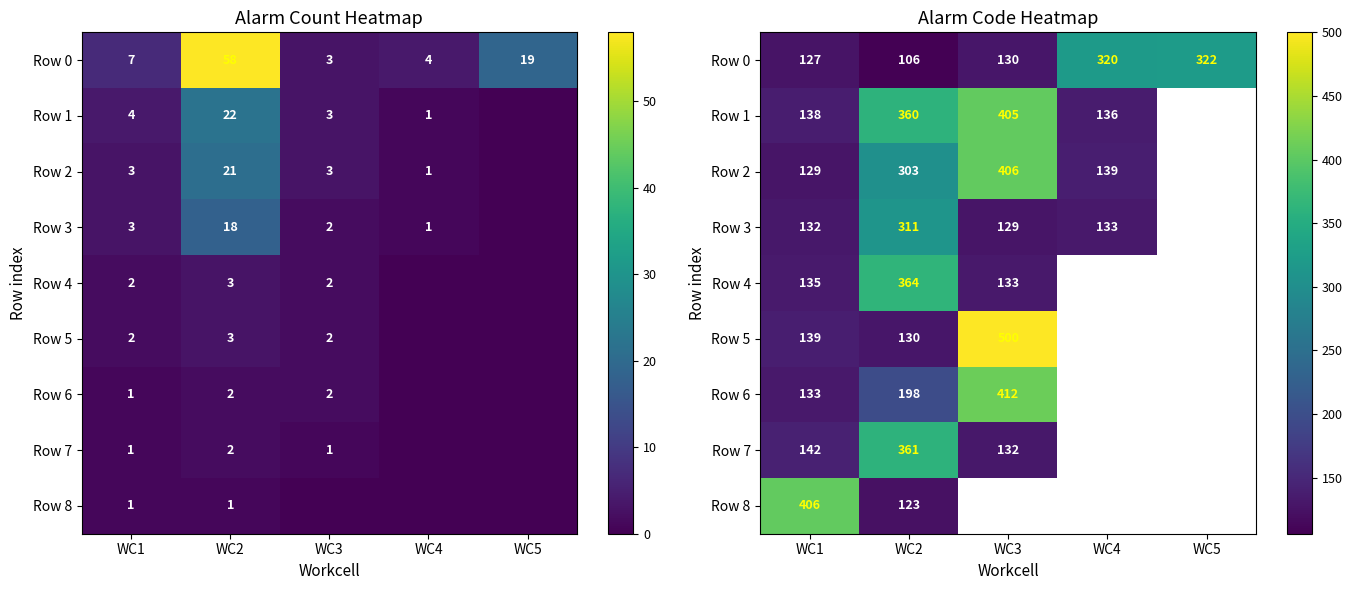

List the series in order of their peak value, highest first.

Row 5, Row 6, Row 2, Row 8, Row 1, Row 4, Row 7, Row 0, Row 3